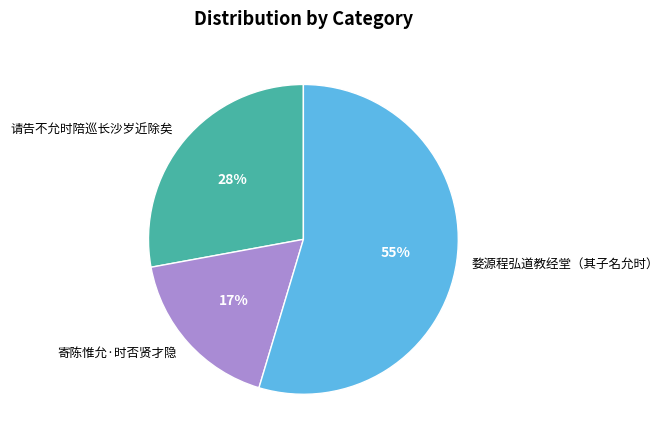

Between 婺源程弘道教经堂（其子名允时） and 请告不允时陪巡长沙岁近除矣, which is larger?

婺源程弘道教经堂（其子名允时）